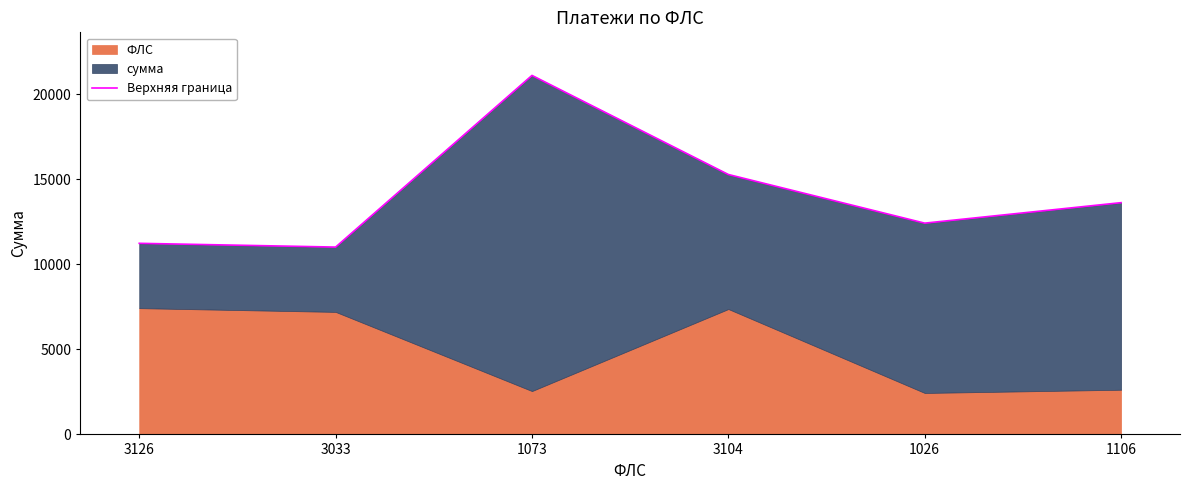

List the labels in order of value, largest first.

1073, 3104, 1106, 1026, 3126, 3033